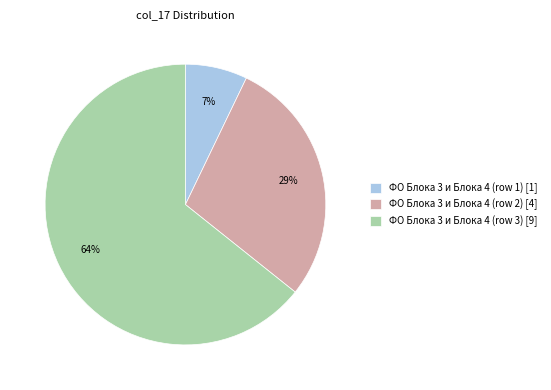

True or false: ФО Блока 3 и Блока 4 (row 2) accounts for 29% of the total.

True